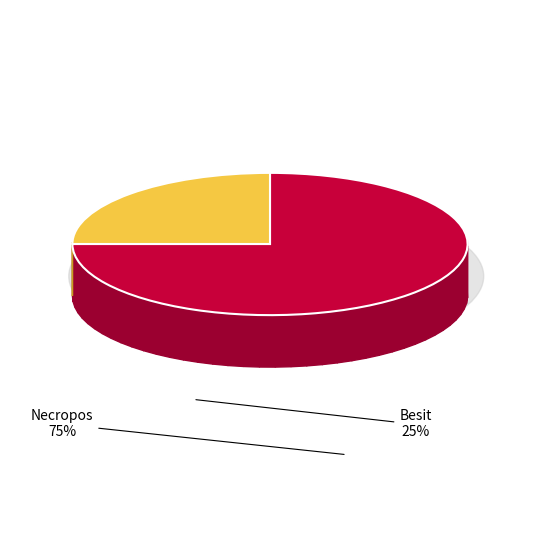

What percentage is the Necropos slice, to the nearest percent?

75%